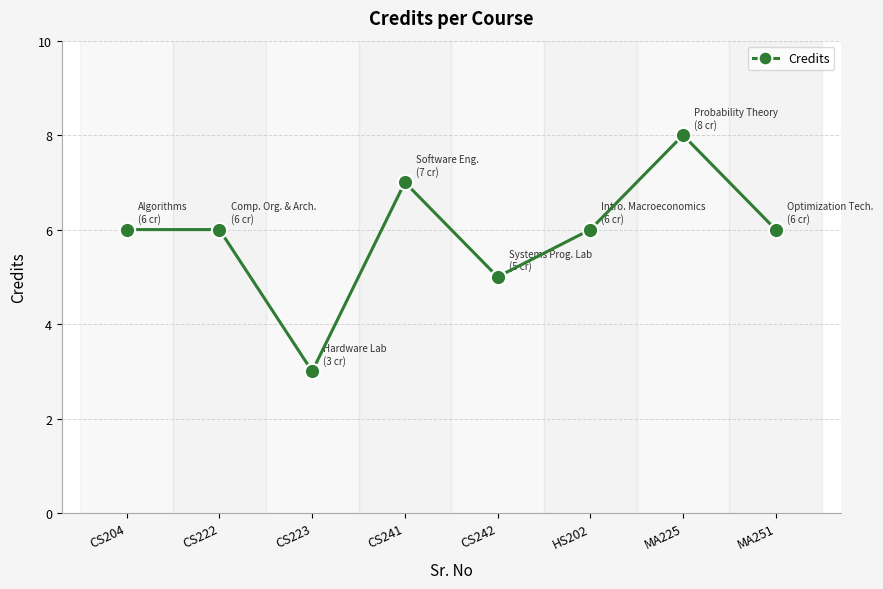

Does the chart display data point markers on the line(s)?

Yes